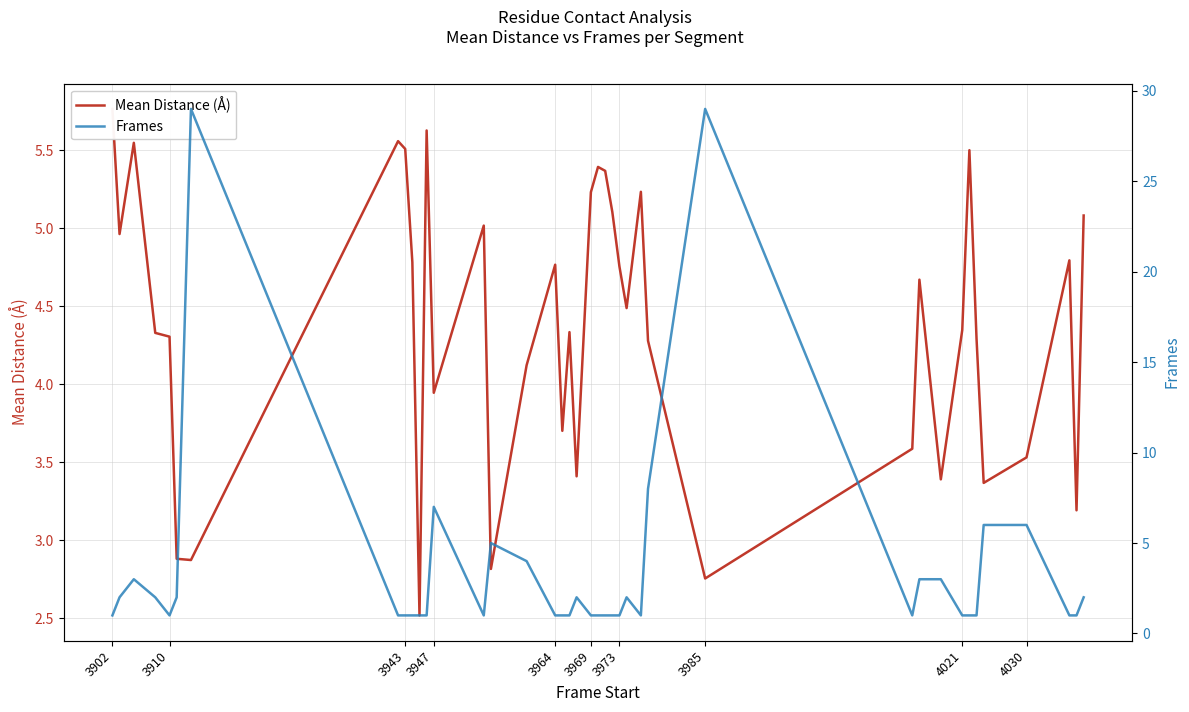

True or false: Mean Distance (Å) has a value of 2.1 at 3943.

False